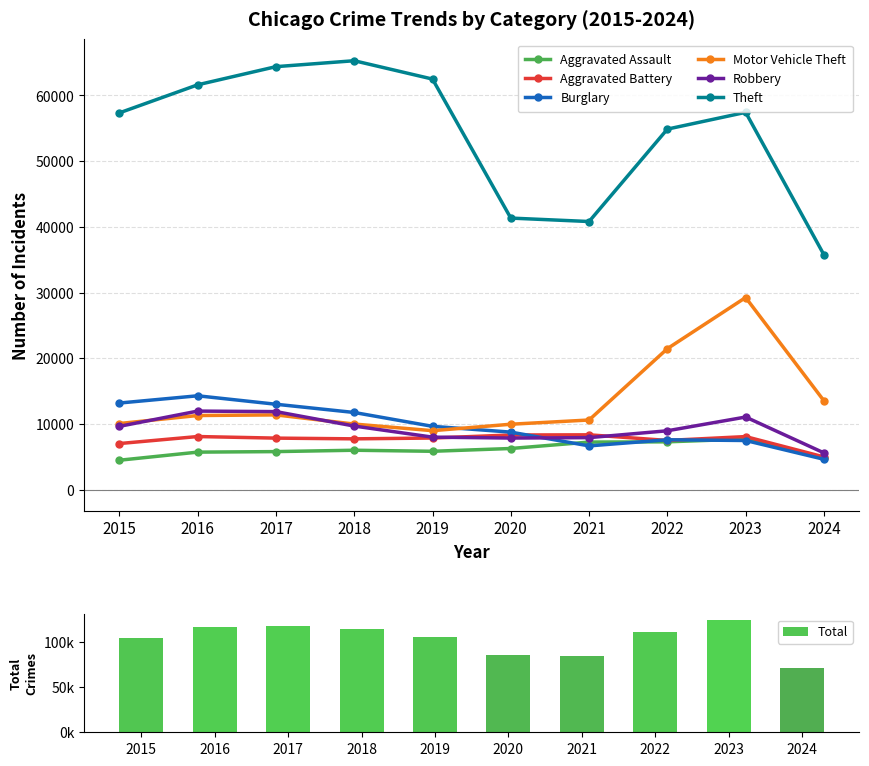

Reading left to right, list all the values displayed in this chart.

Aggravated Assault: 4480	5713	5793	6001	5841	6265	7242	7280	7710	4848
Aggravated Battery: 7019	8086	7845	7735	7858	8320	8347	7491	8079	4980
Burglary: 13184	14289	13001	11747	9638	8758	6662	7593	7482	4623
Motor Vehicle Theft: 10068	11285	11380	9985	8977	9959	10603	21461	29246	13528
Robbery: 9638	11960	11880	9681	7995	7855	7920	8963	11054	5598
Theft: 57351	61623	64386	65289	62495	41337	40813	54879	57432	35754